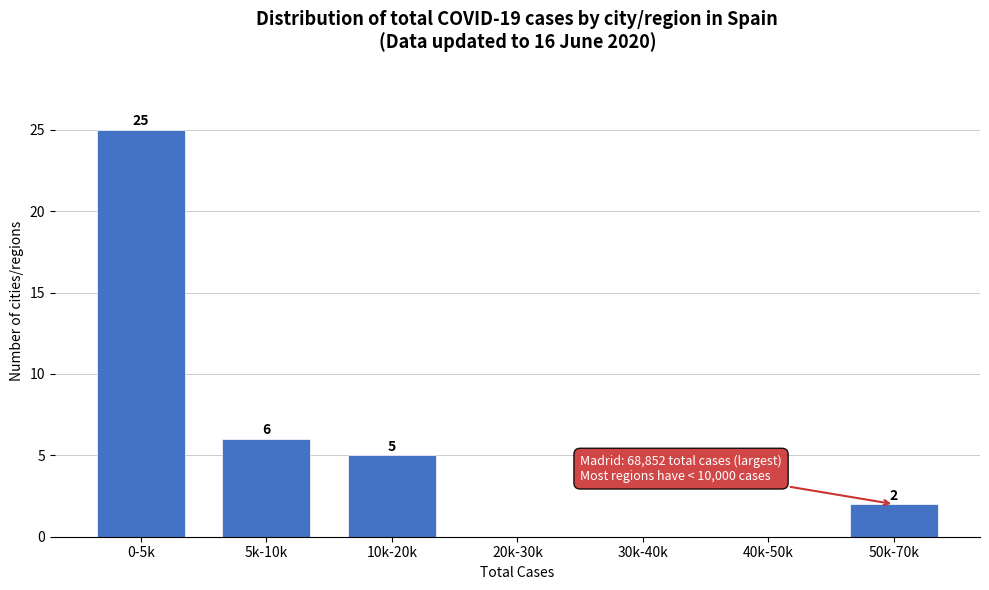

Reading left to right, list all the values displayed in this chart.

0-5k=25	5k-10k=6	10k-20k=5	20k-30k=0	30k-40k=0	40k-50k=0	50k-70k=2